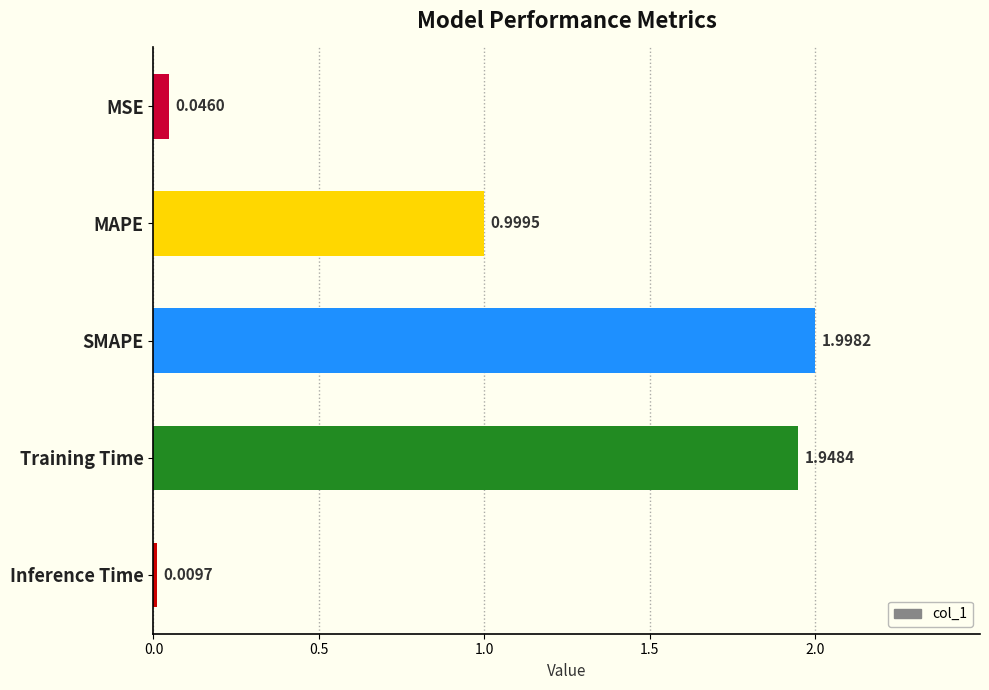

What is the change in value from MSE to SMAPE?

+2.0